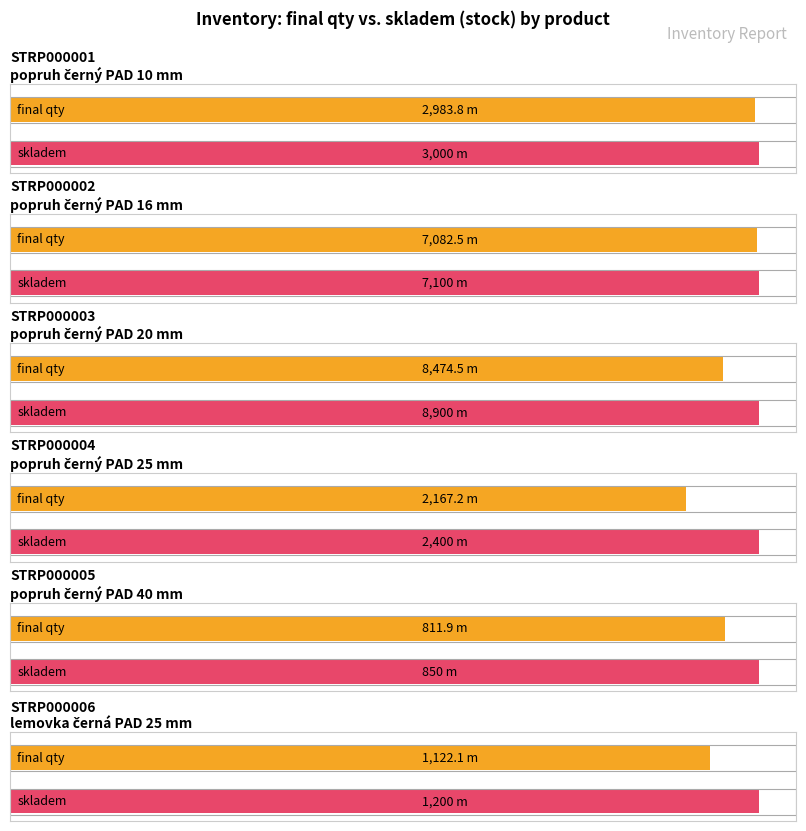

Is it true that odpis equals 253.8 at STRP000003?

False